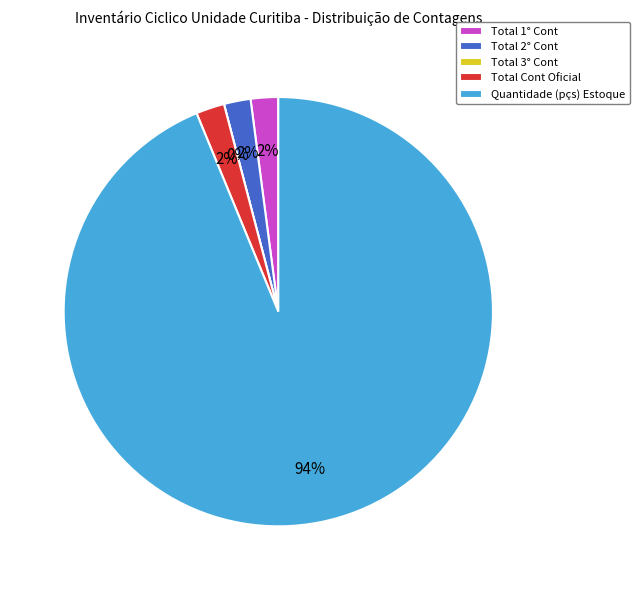

How many segments does this pie chart have?

5